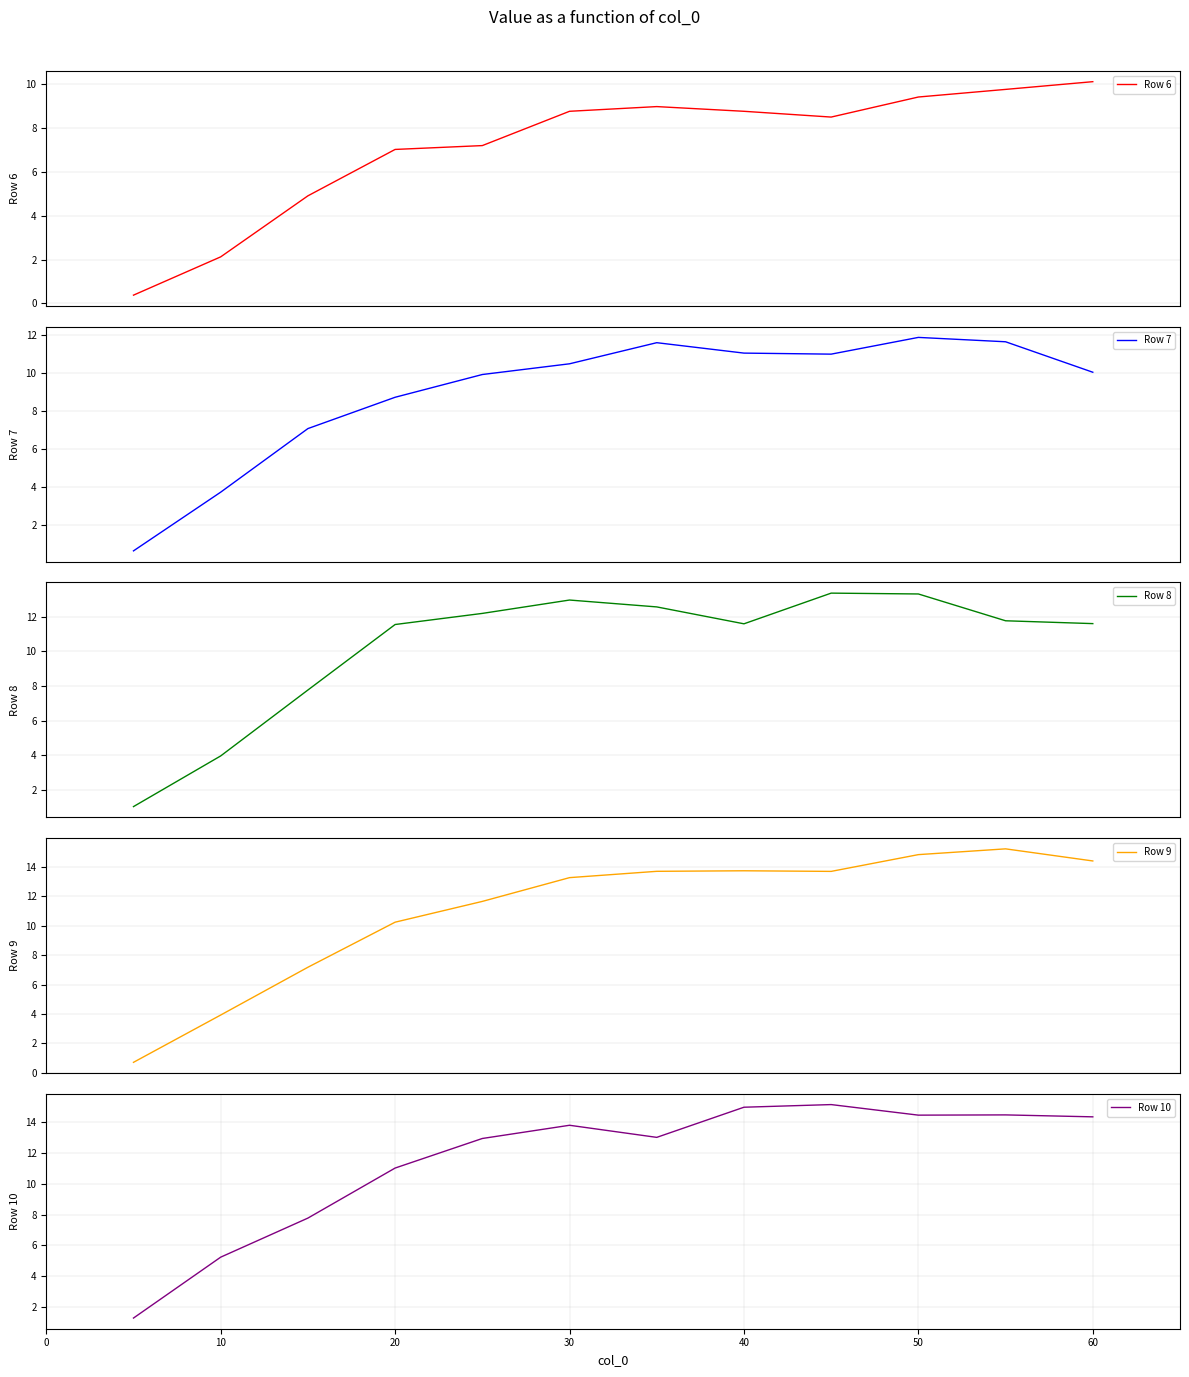

Which series has the largest total across all categories?

Row 10